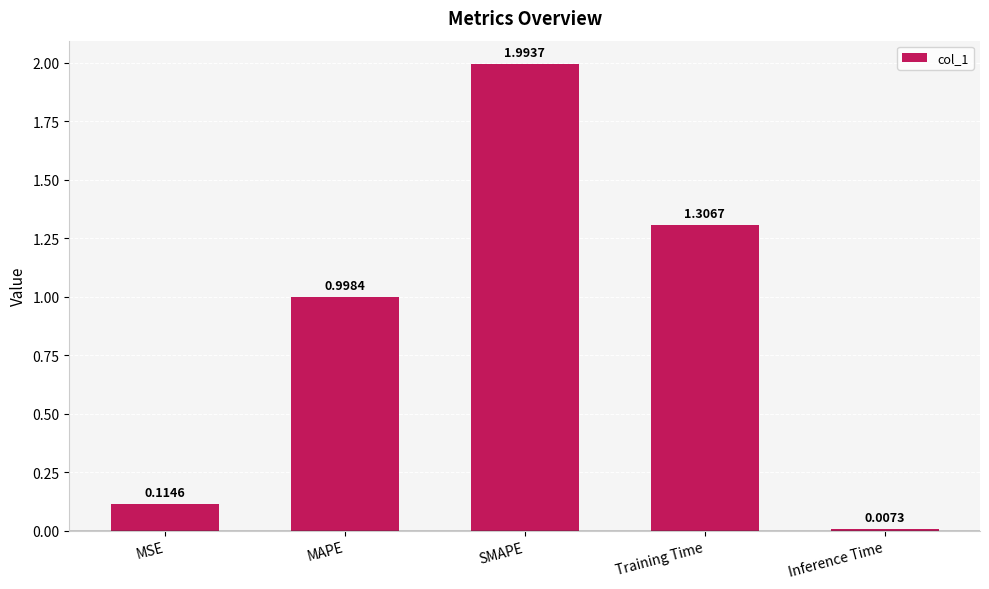

What is the sum of all values?

4.4